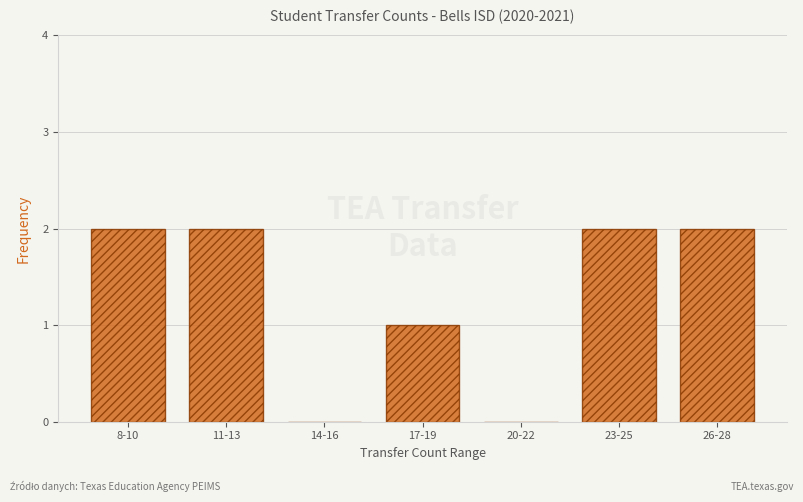

Reading right to left, extract all data points from this chart.

26-28=2	23-25=2	20-22=0	17-19=1	14-16=0	11-13=2	8-10=2